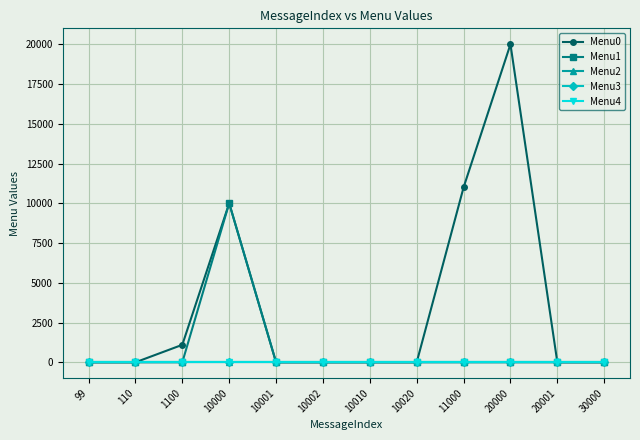

True or false: Menu0 and Menu4 intersect in this chart.

False